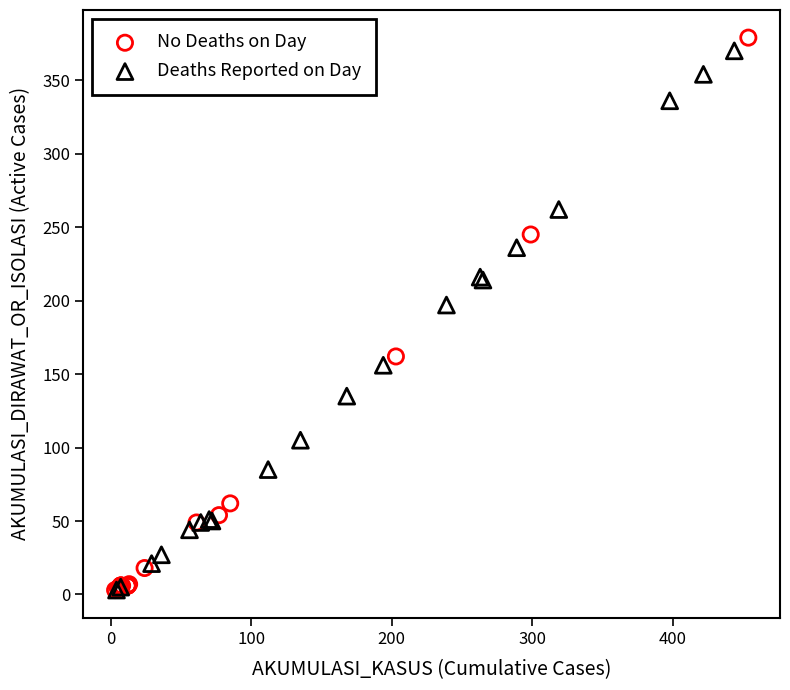

Which series has the widest spread of Y values?

No Deaths on Day